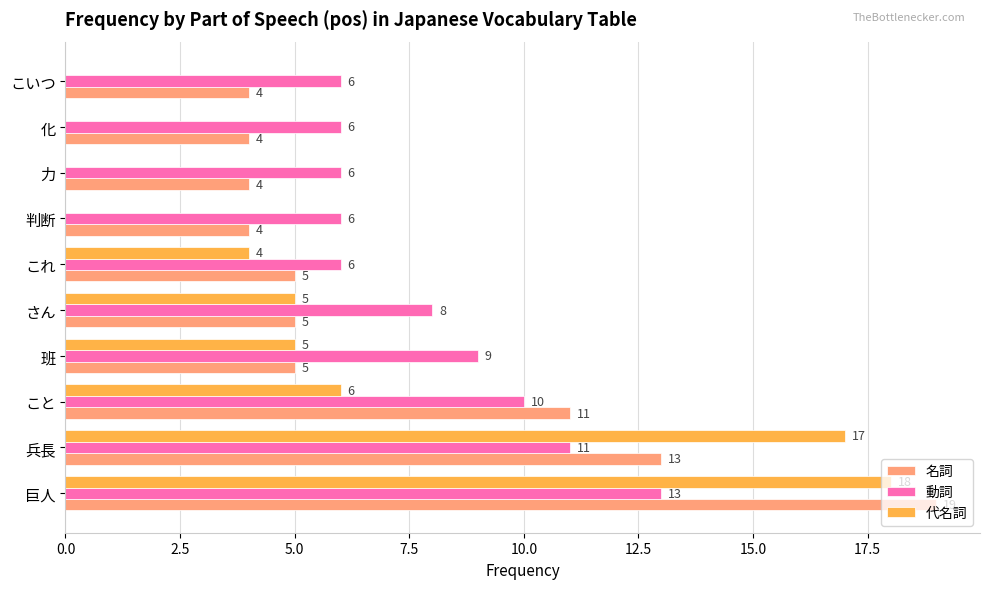

Which series changed the most between これ and 化?

代名詞